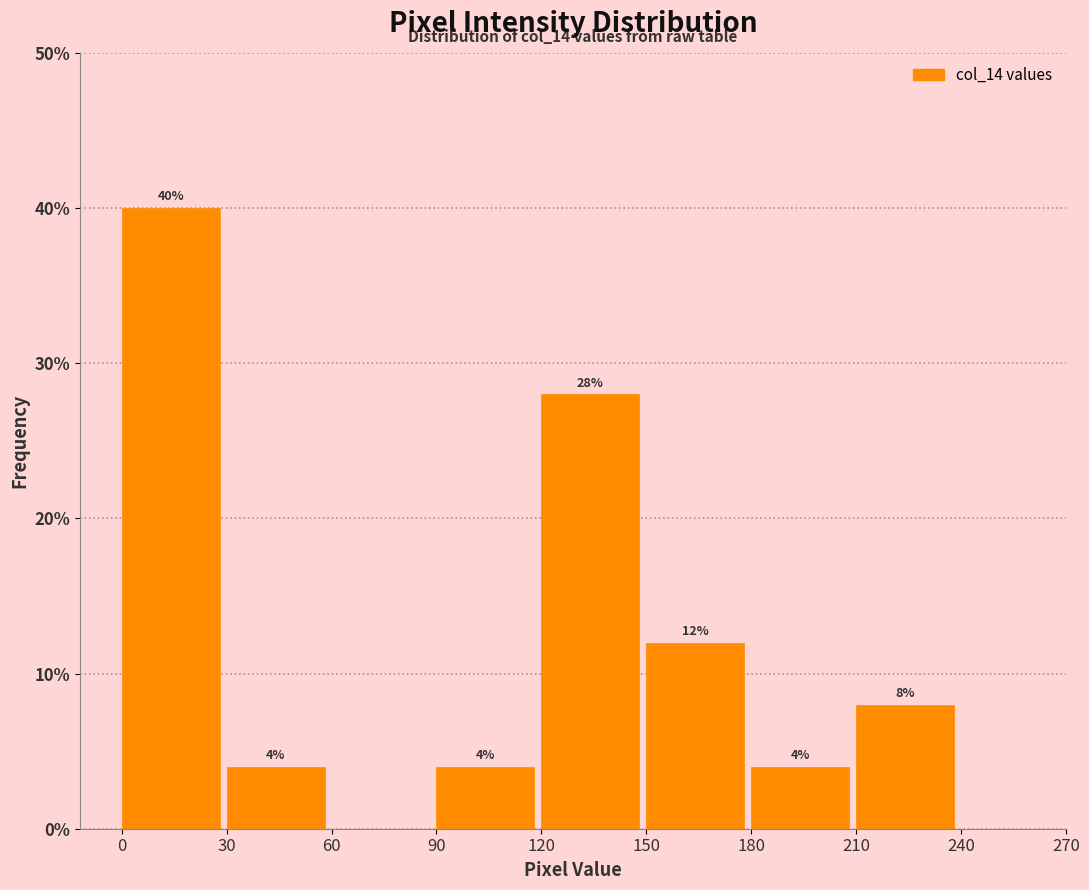

Which range on the x-axis has the tallest bar?

0 to 30